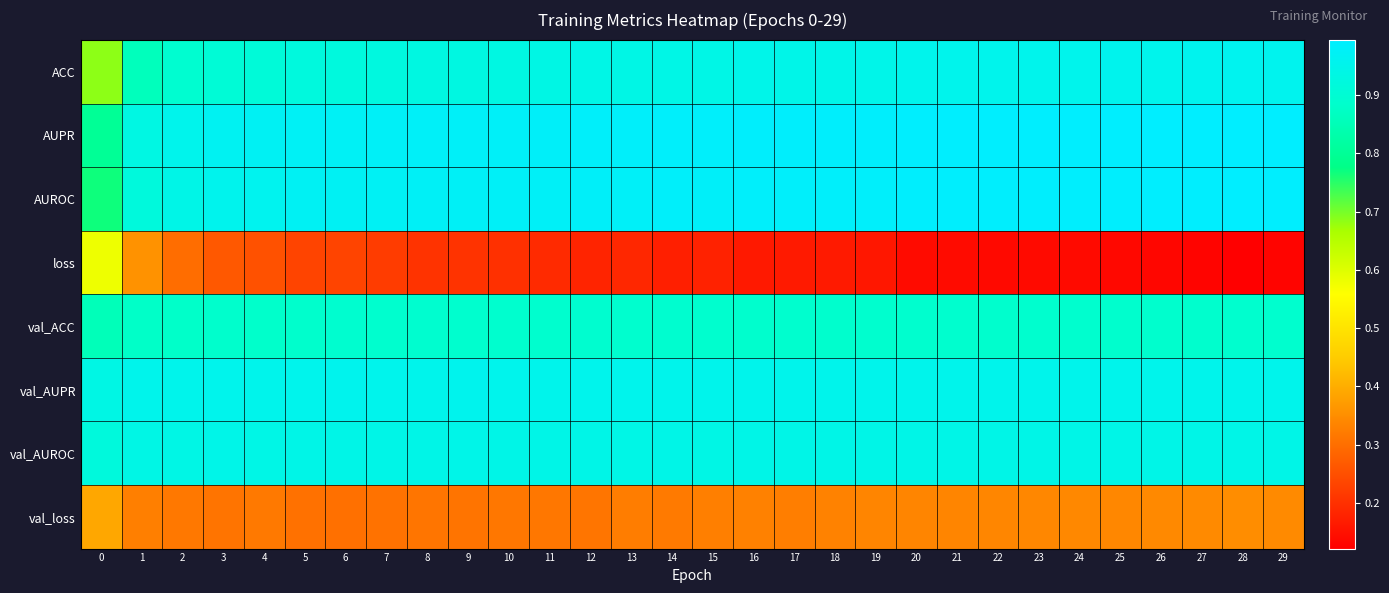

What is the smallest value displayed?

0.1